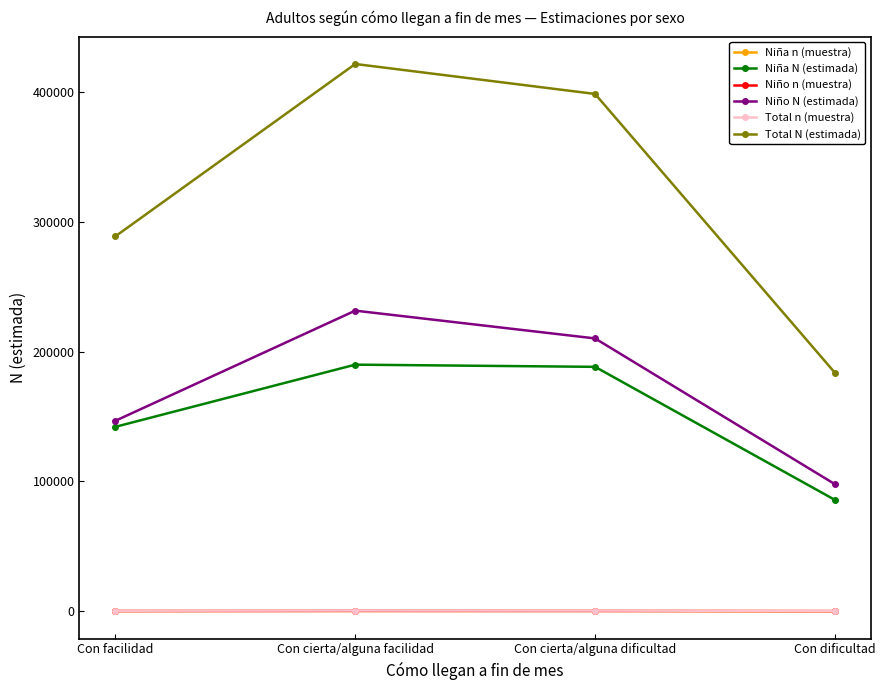

At which label does Niño N (estimada) reach its minimum?

Con dificultad